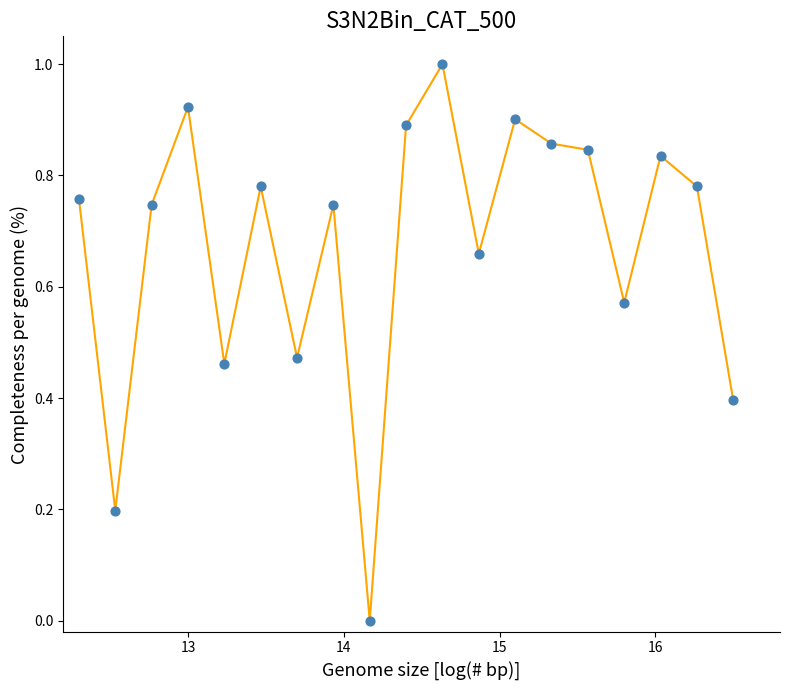

What is the maximum value shown in the chart?

1.0